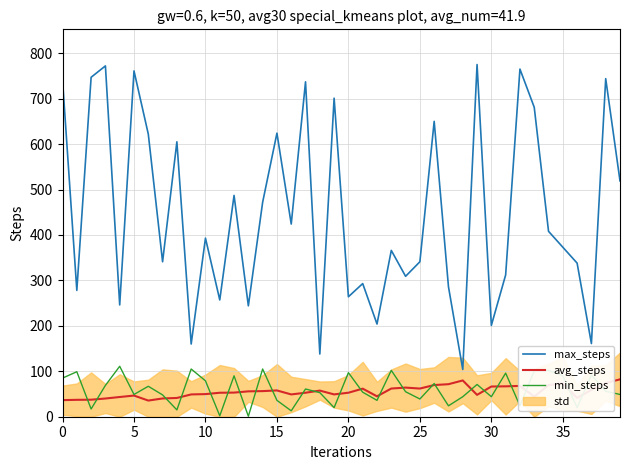

What is the lowest value of the max_steps series?

104.0